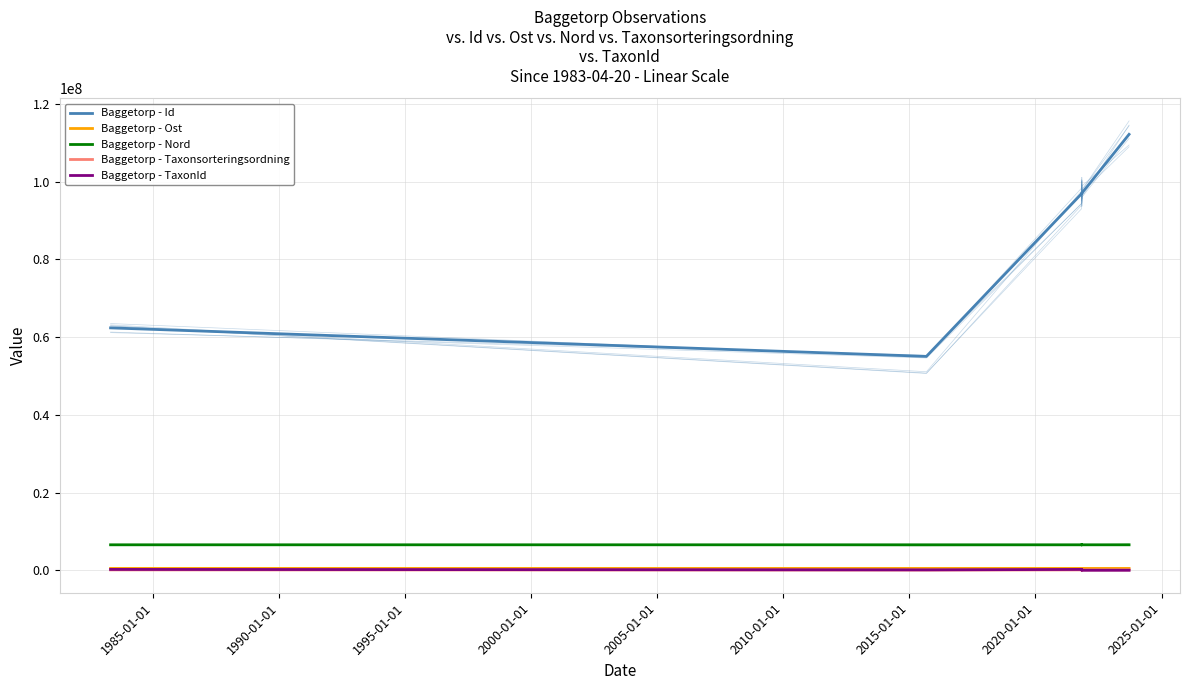

Count the number of data series in this chart.

5